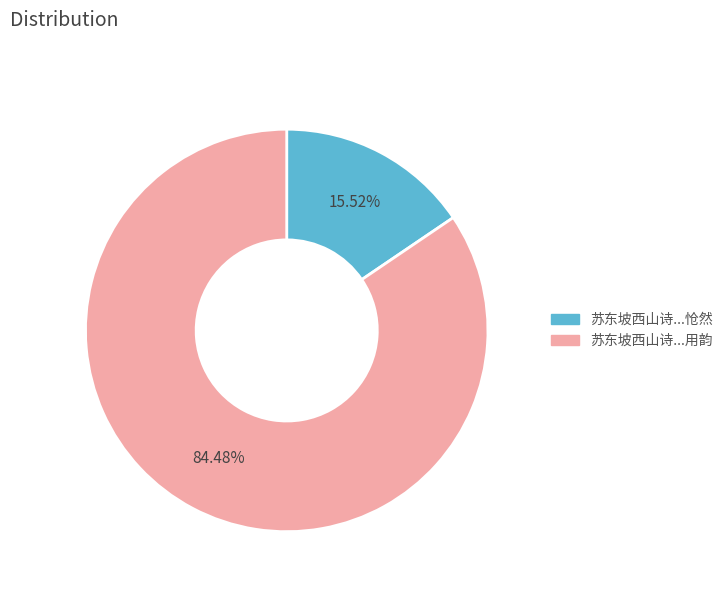

Does any single category account for the majority?

Yes